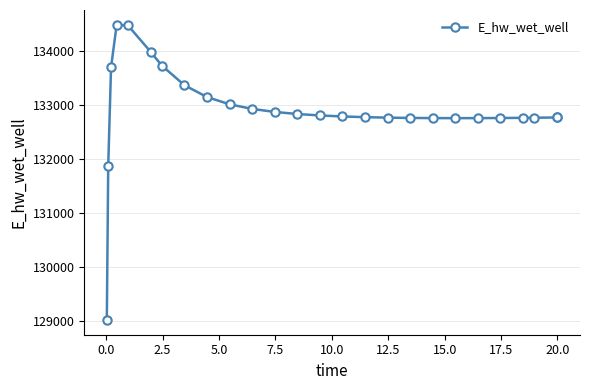

What is the sum of all values?

3455307.3